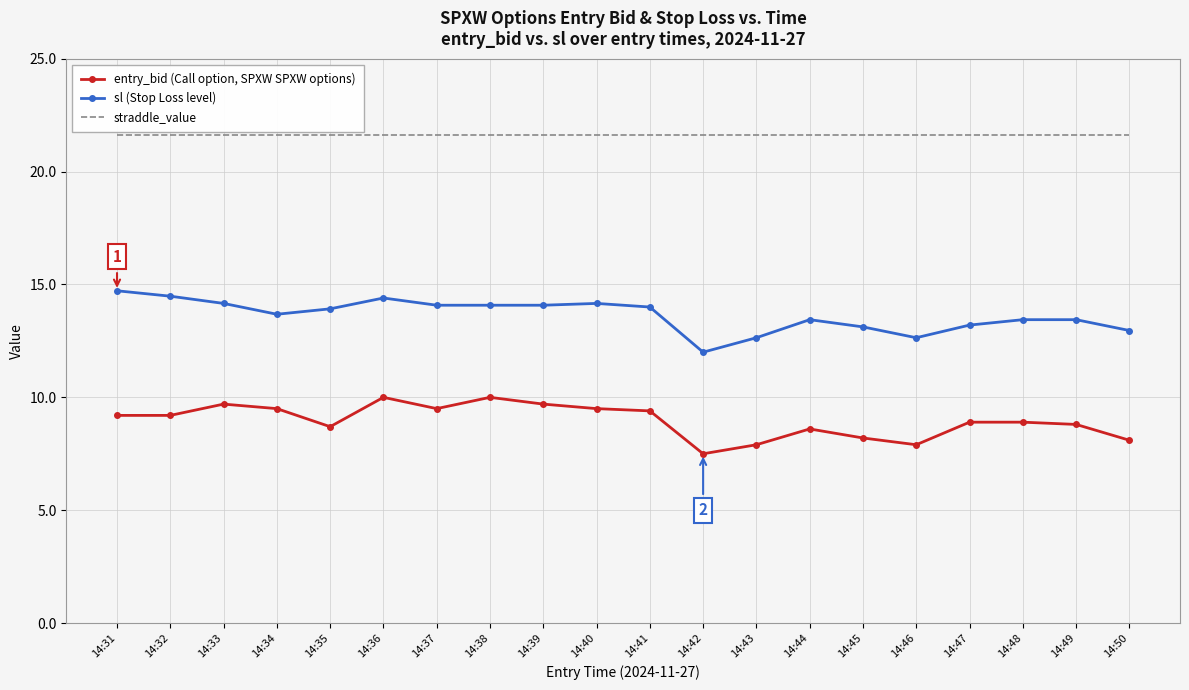

What is the total value across all series at 14:31?

45.5